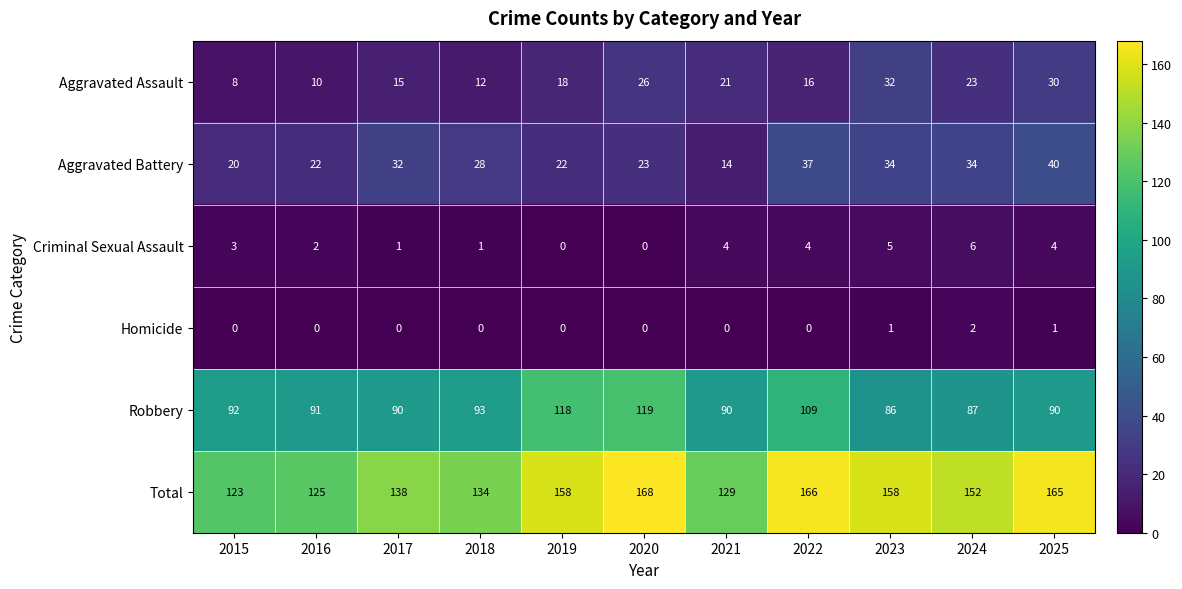

What is the lowest value of the Robbery series?

86